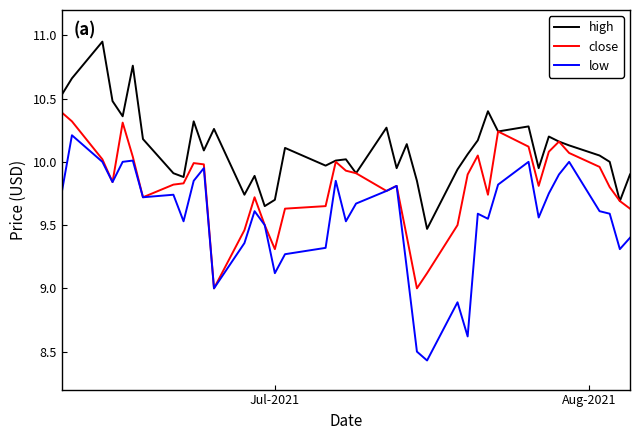

What is the minimum value for close?

9.0